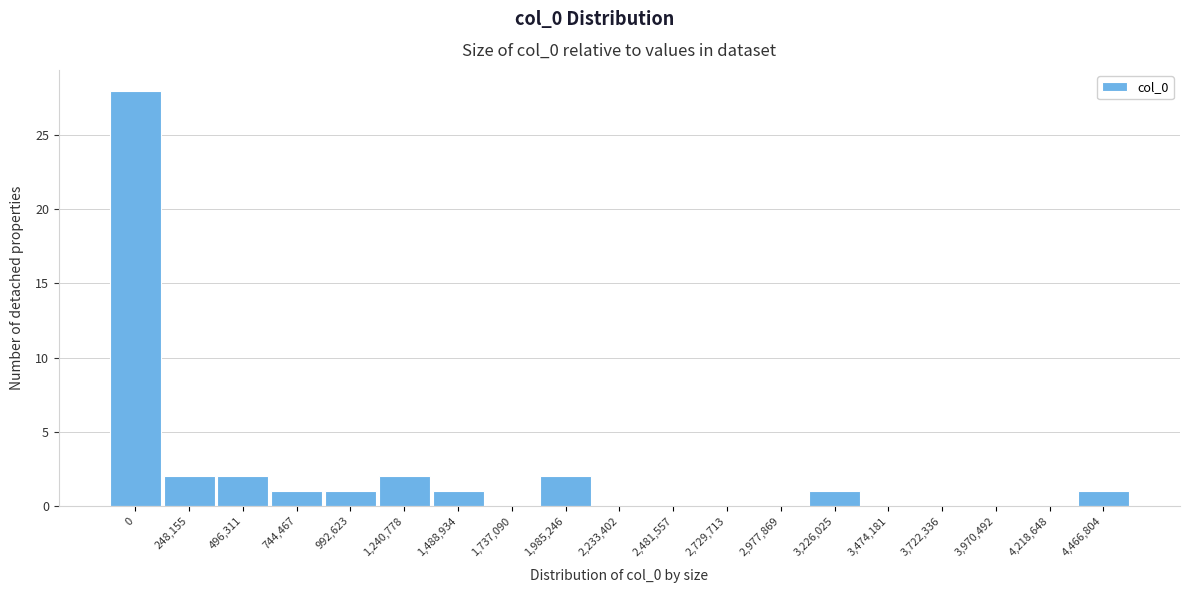

Reading left to right, what are all the values shown in this chart?

0=28	248,155=2	496,311=2	744,467=1	992,623=1	1,240,778=2	1,488,934=1	1,737,090=0	1,985,246=2	2,233,402=0	2,481,557=0	2,729,713=0	2,977,869=0	3,226,025=1	3,474,181=0	3,722,336=0	3,970,492=0	4,218,648=0	4,466,804=1